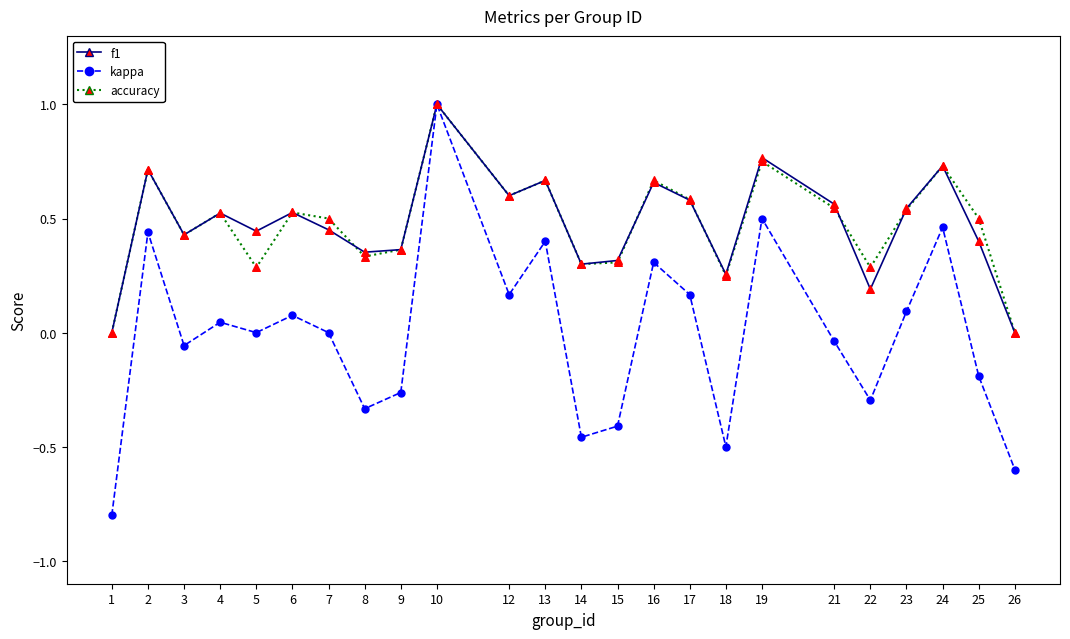

Which series has the largest range (max minus min)?

kappa